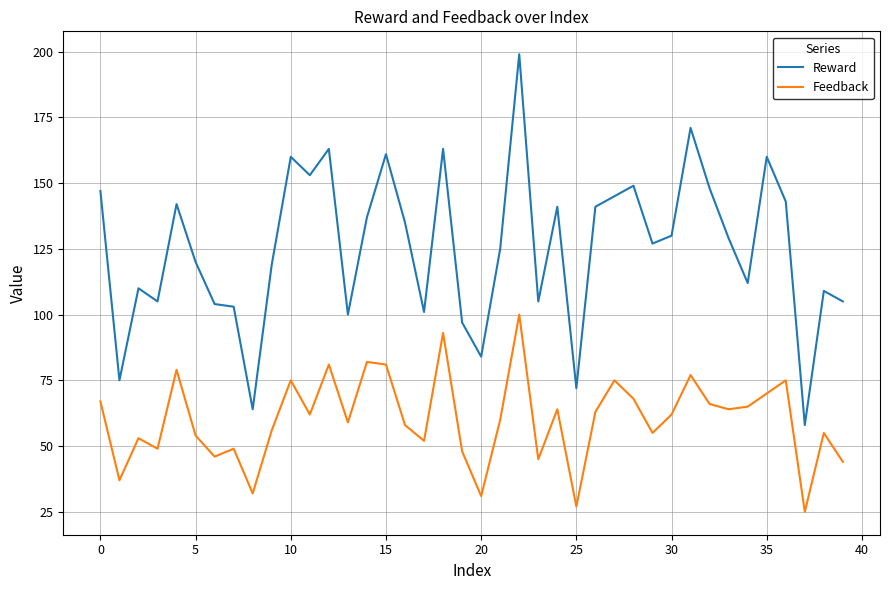

How many series are shown in this chart?

2